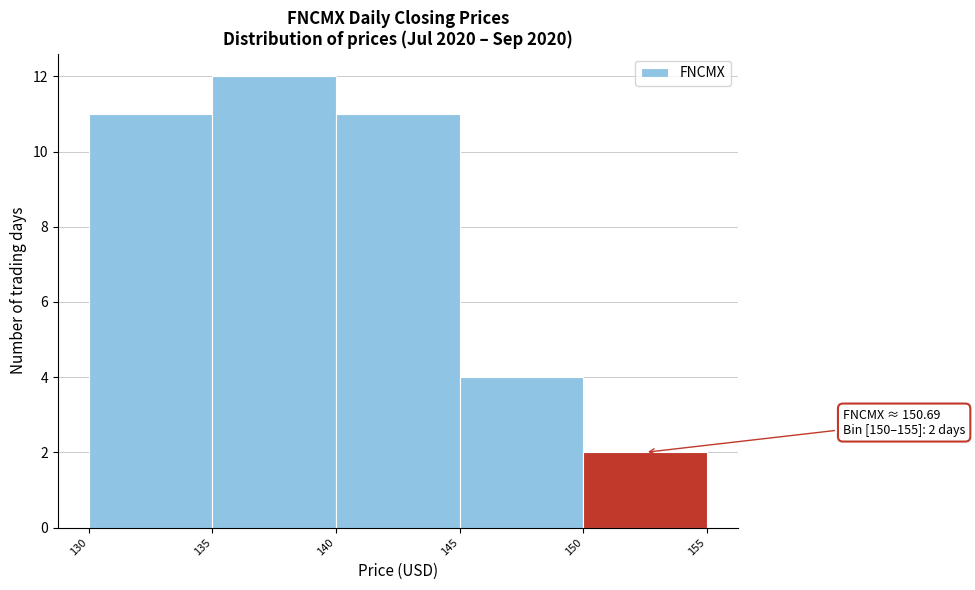

Which range on the x-axis has the tallest bar?

135 to 140